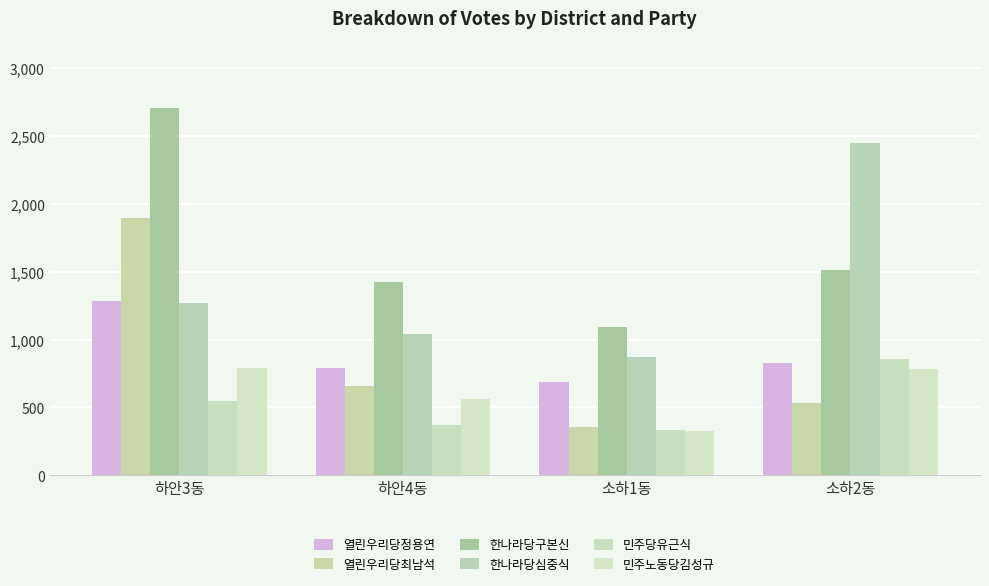

Which series has the largest range (max minus min)?

한나라당구본신